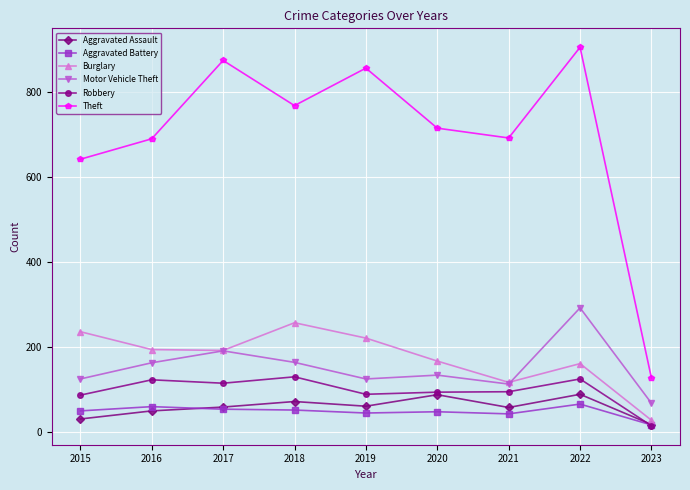

At 2018, list the series in order from smallest to largest.

Aggravated Battery, Aggravated Assault, Robbery, Motor Vehicle Theft, Burglary, Theft